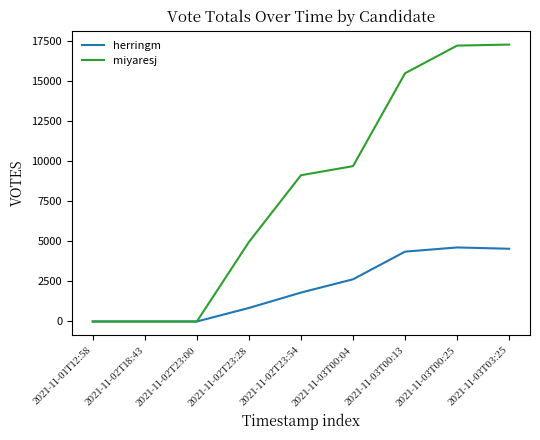

Between 2021-11-02T18:43 and 2021-11-03T00:25, which series saw the biggest shift?

miyaresj